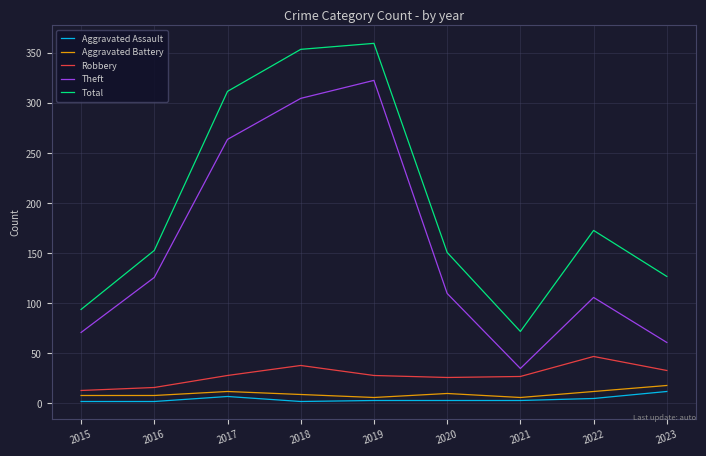

Does the chart display data point markers on the line(s)?

No